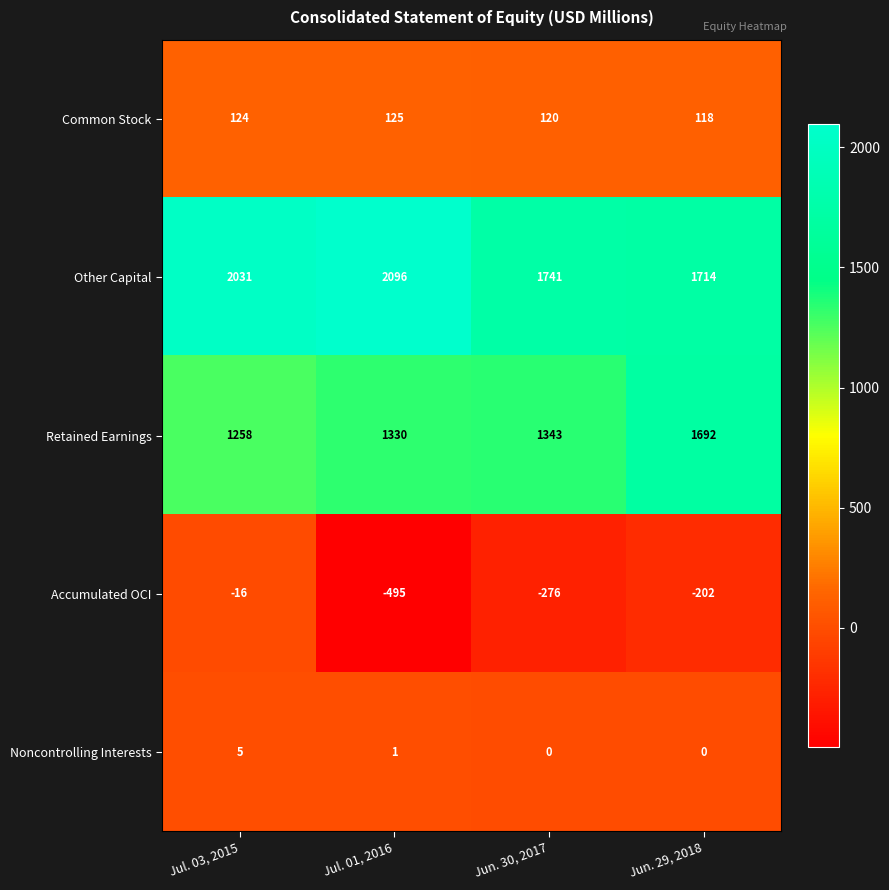

Which series has the widest spread of values?

Accumulated OCI